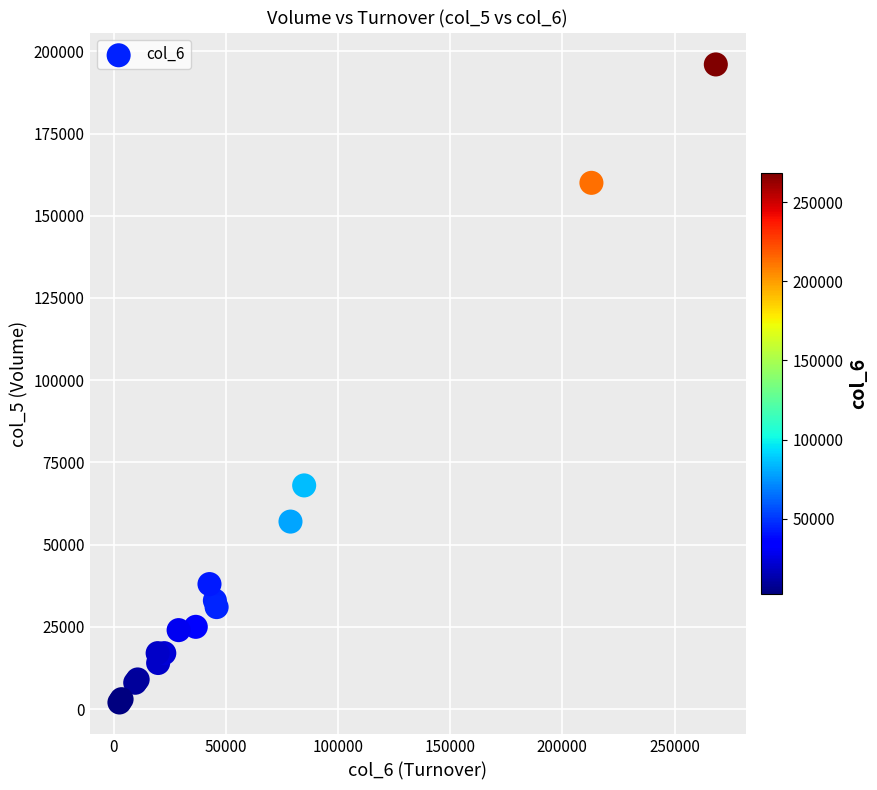

What Y value in the scatter plot is closest to 99000?

68000